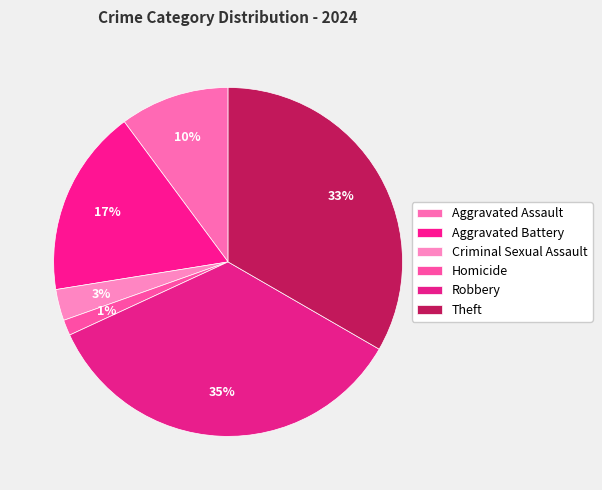

Combined, do Criminal Sexual Assault and Aggravated Assault account for over 50%?

No